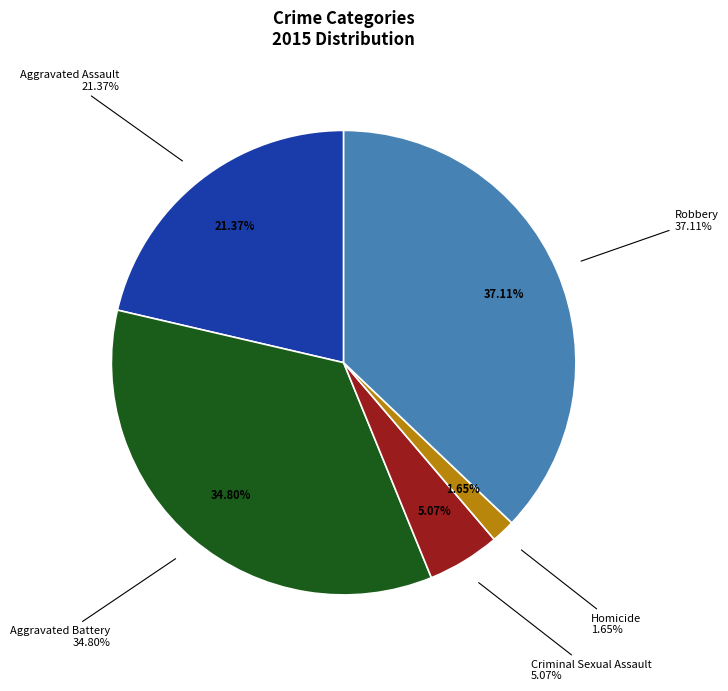

Is there a majority slice in this chart?

No